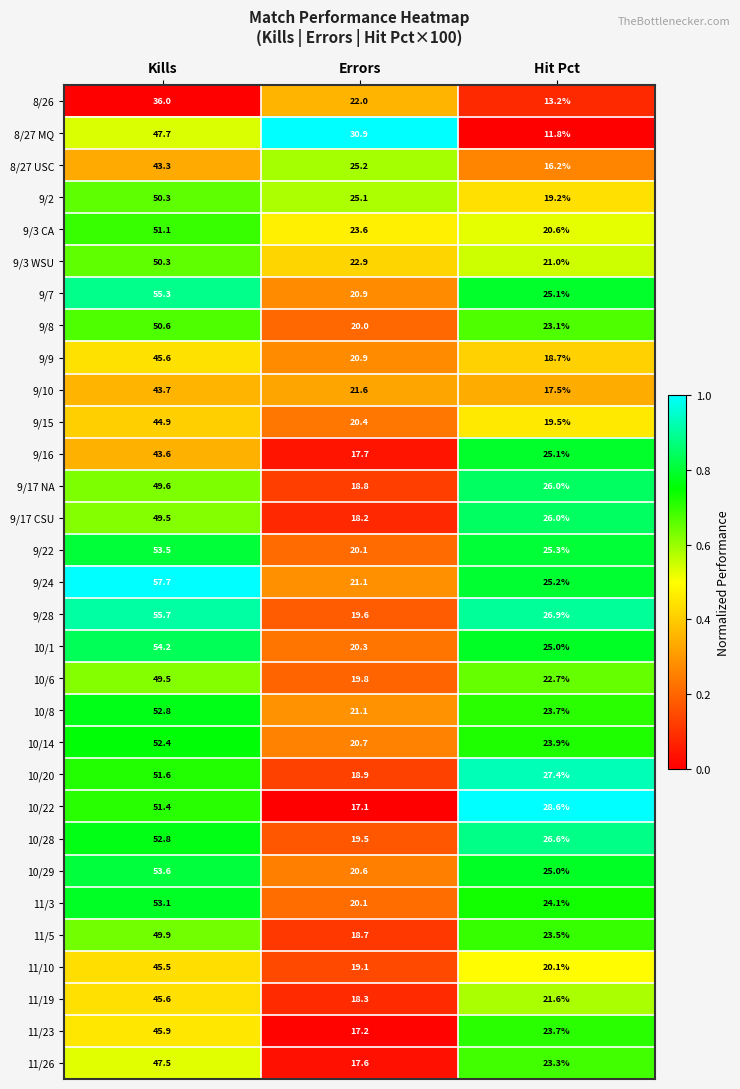

Which series has the largest range (max minus min)?

9/24